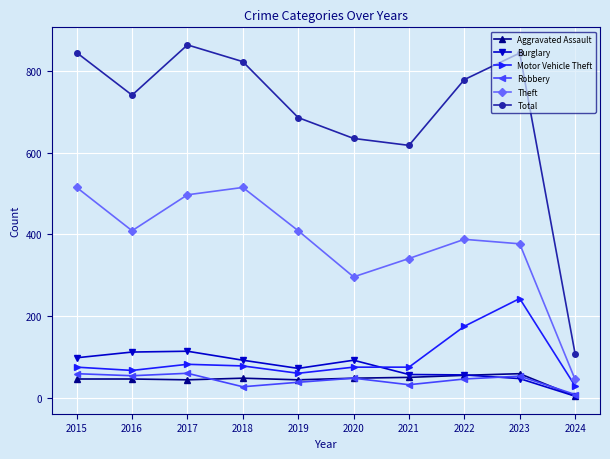

How many distinct data groups are displayed?

6